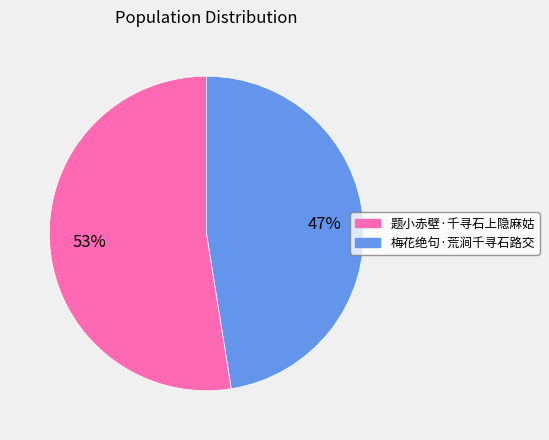

Which category accounts for the majority?

题小赤壁·千寻石上隐麻姑